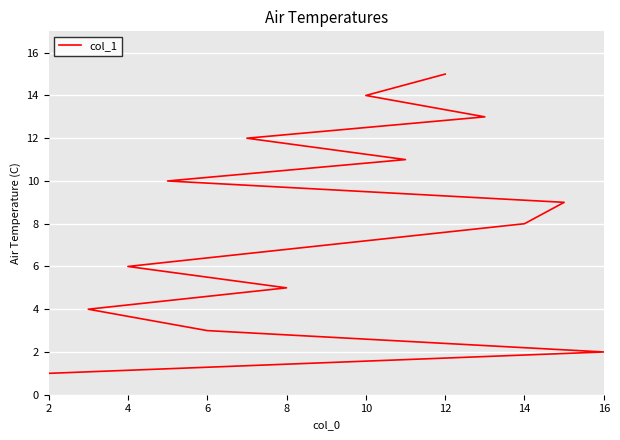

What is the average value?

8